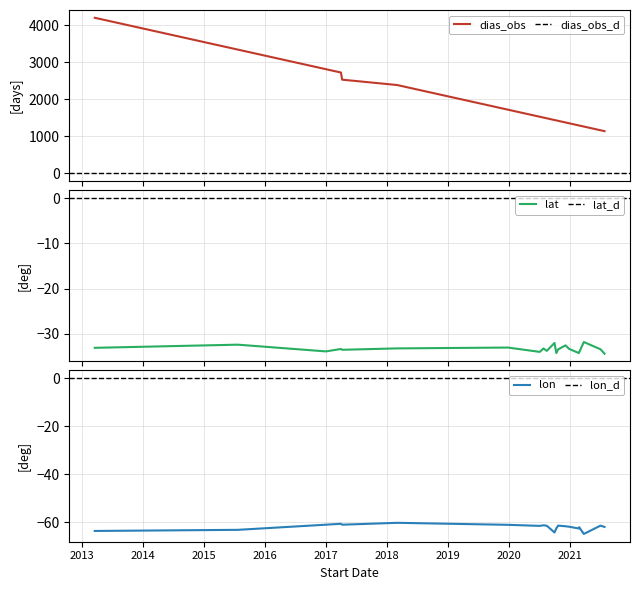

True or false: lat and lon cross at least once.

False